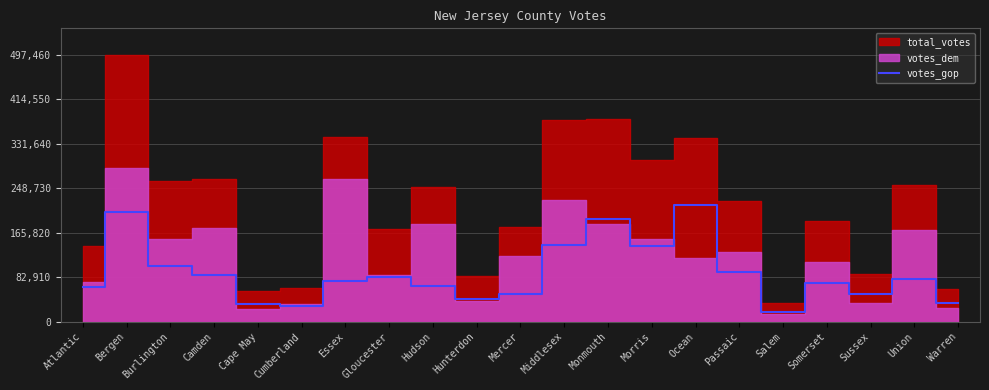

What is the difference between the maximum and minimum values?

198913